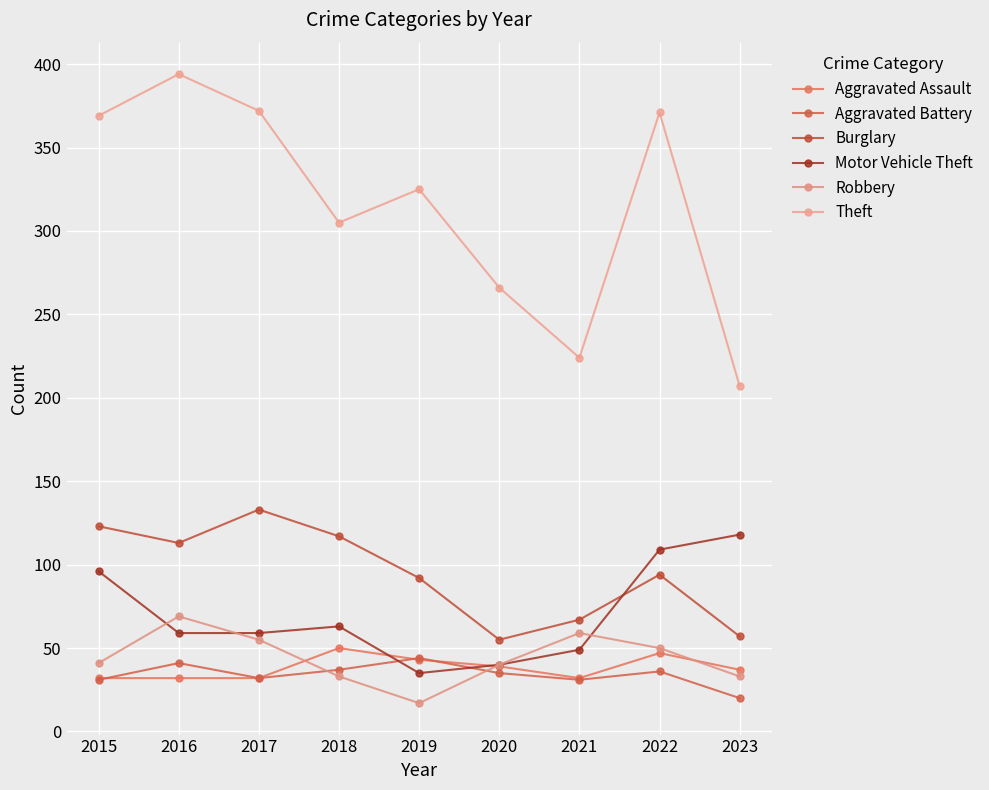

How many times do Motor Vehicle Theft and Burglary cross each other?

1